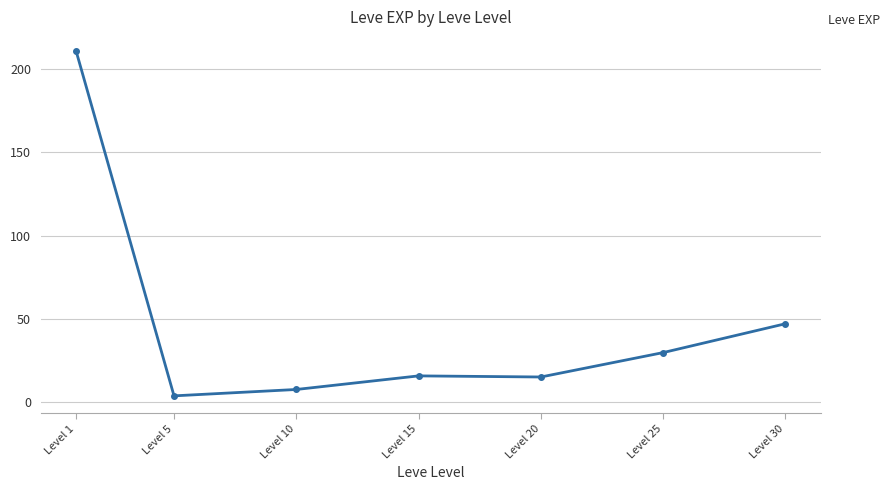

True or false: the data has more than 1 interior local peaks.

False